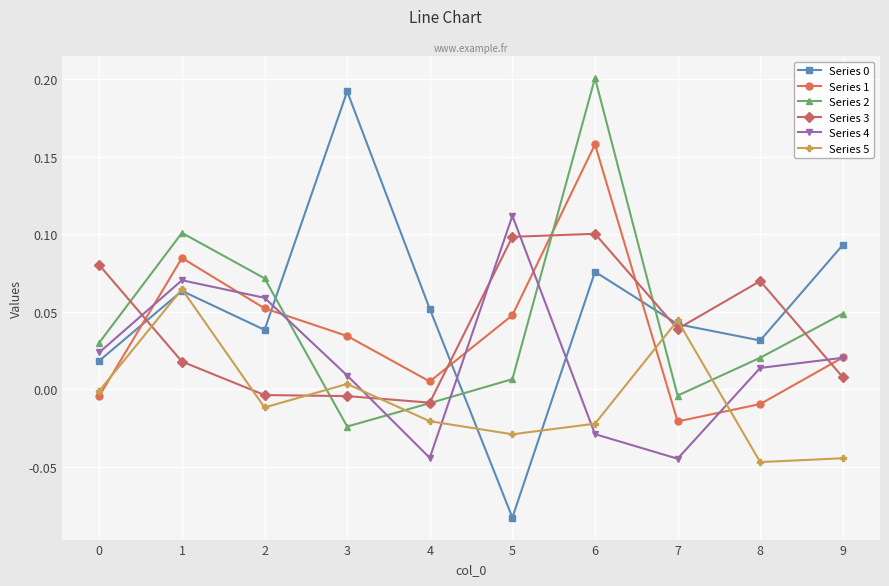

The Series 0 series shows 0.0 at 7. True or false?

True